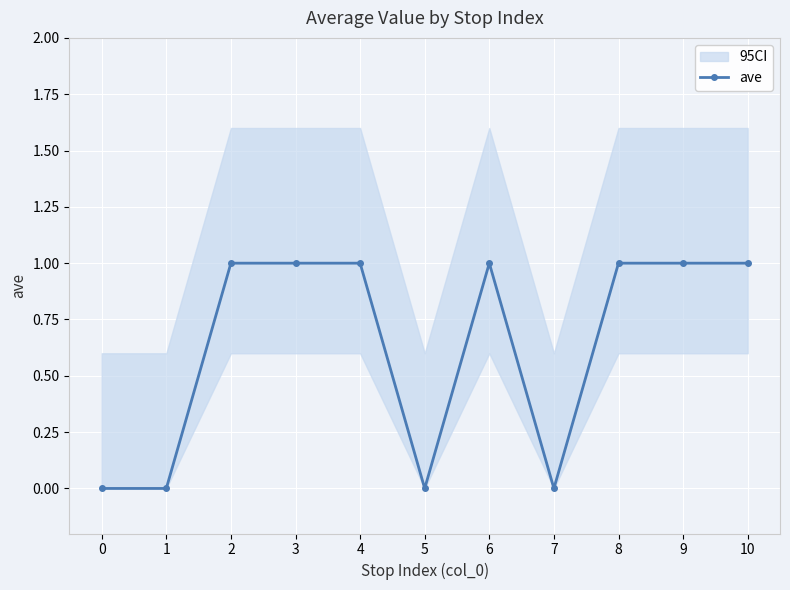

What is the difference between the maximum and minimum values?

1